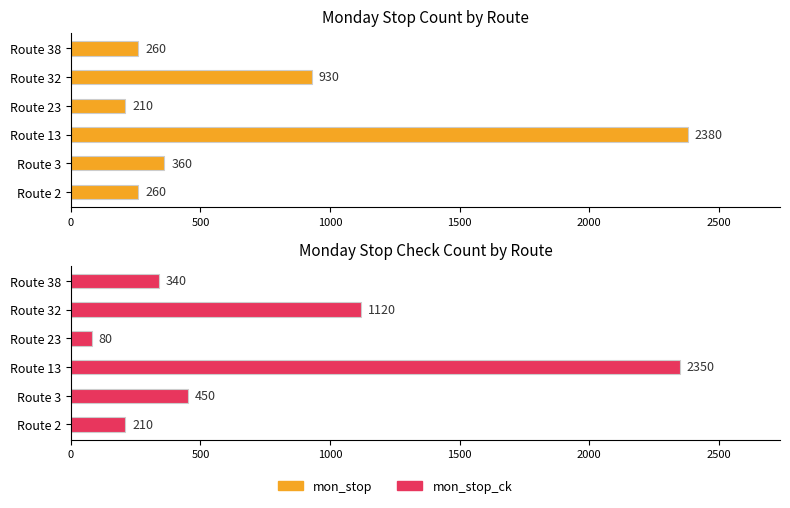

How many values in the mon_stop_ck series exceed 450?

2